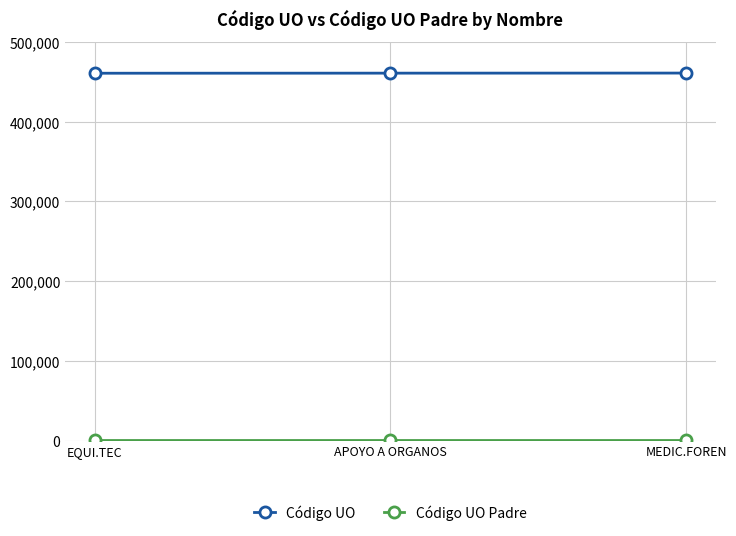

Which series has the largest total across all categories?

Código UO